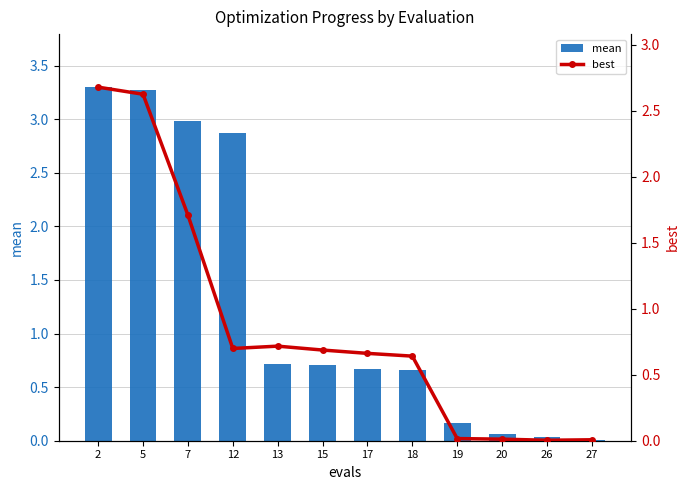

What are all the series names shown in the legend?

mean, best